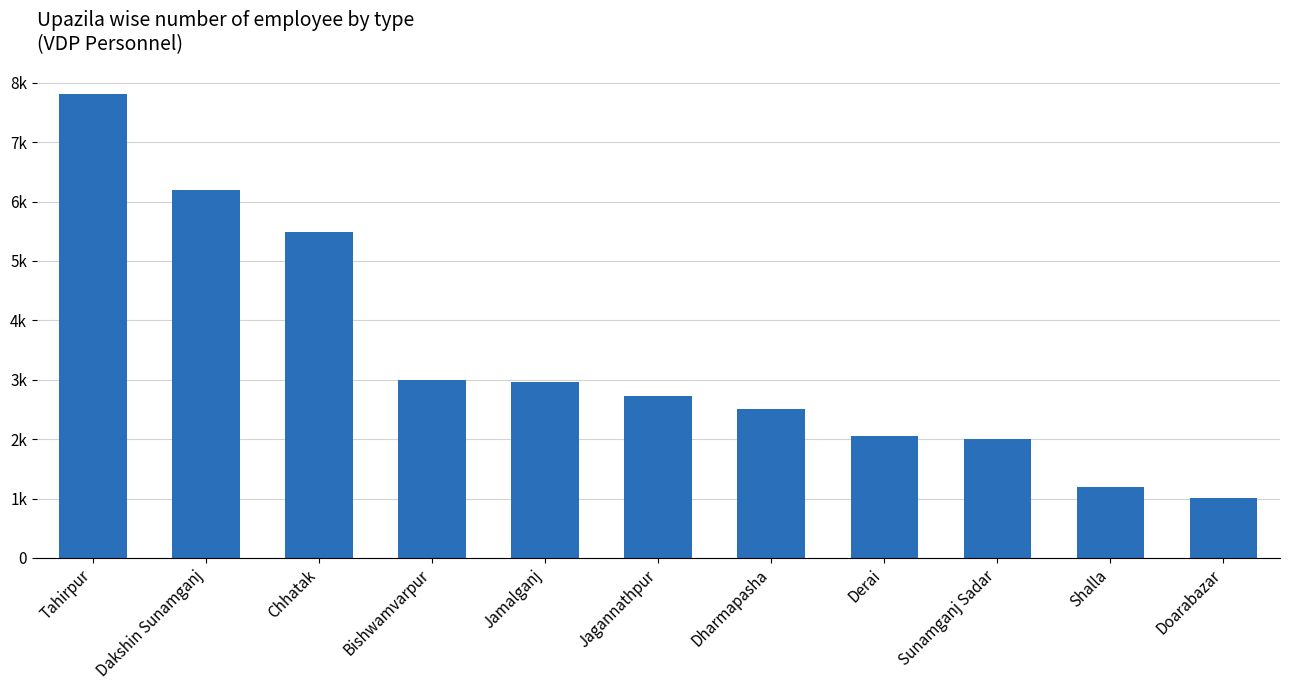

Reading left to right, what are all the values shown in this chart?

Tahirpur=7808	Dakshin Sunamganj=6192	Chhatak=5482	Bishwamvarpur=3000	Jamalganj=2960	Jagannathpur=2734	Dharmapasha=2516	Derai=2048	Sunamganj Sadar=2000	Shalla=1200	Doarabazar=1012